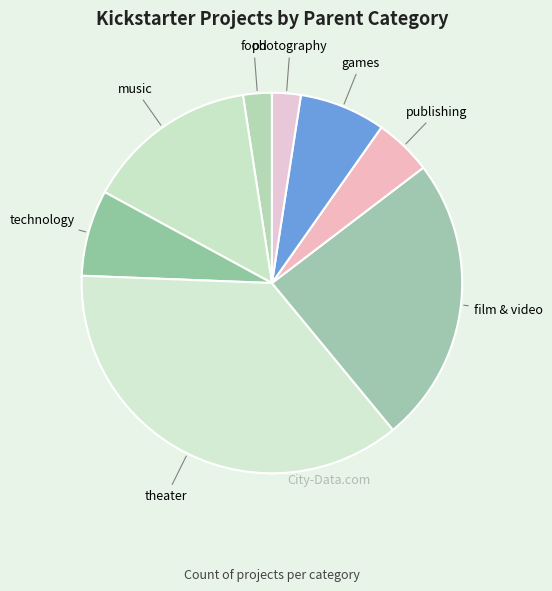

Count the number of slices in the pie.

8